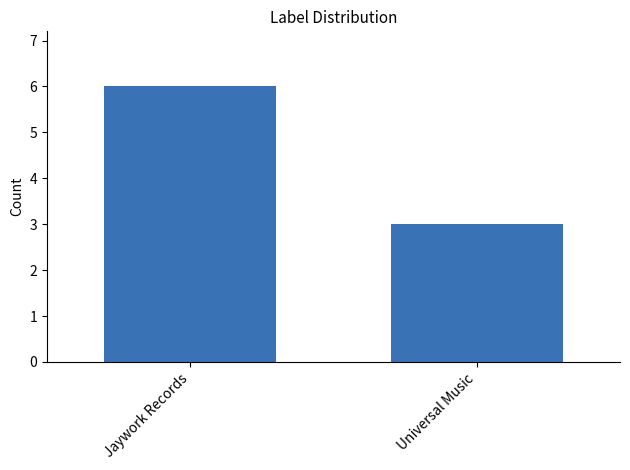

The chart shows a value of 2 at Universal Music. True or false?

False